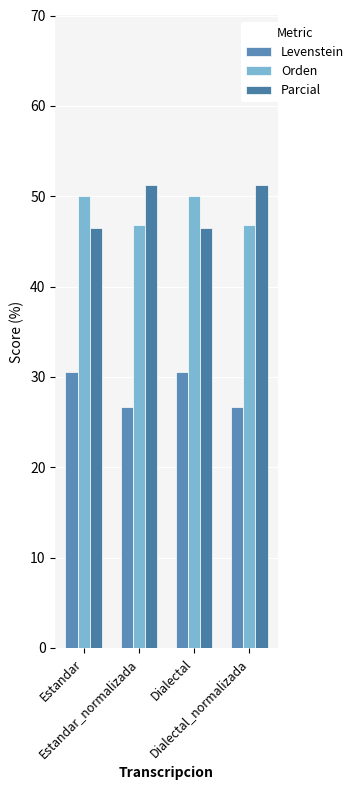

Reading right to left, transcribe all the data shown in this chart.

Levenstein: 26.7	30.6	26.7	30.6
Orden: 46.8	50.0	46.8	50.0
Parcial: 51.3	46.5	51.3	46.5